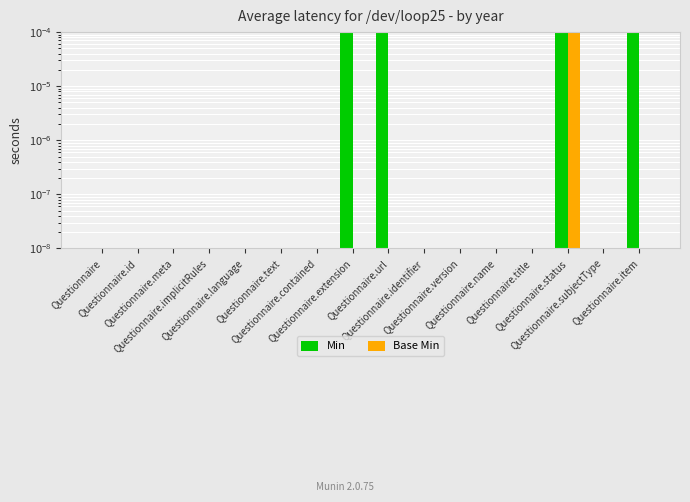

True or false: Min has a value of 1 at Questionnaire.contained.

False